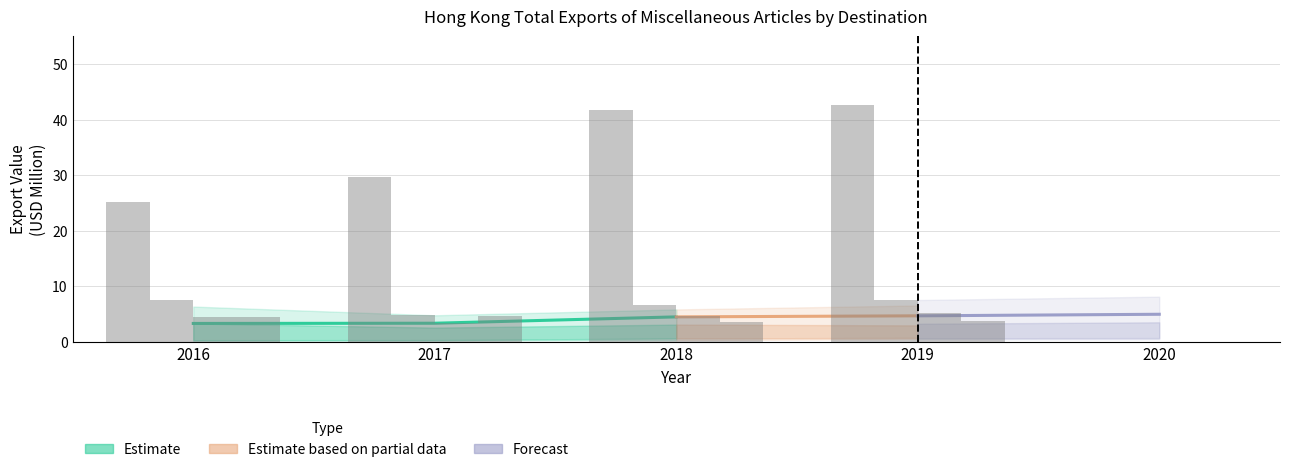

How many series are shown in this chart?

4